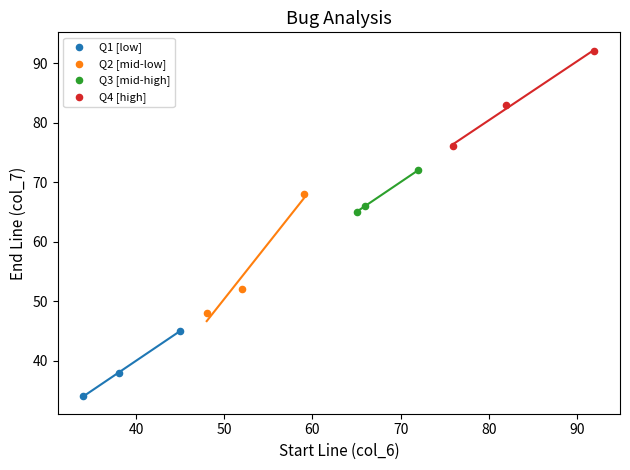

Which series contains the highest Y value?

Q4 [high]